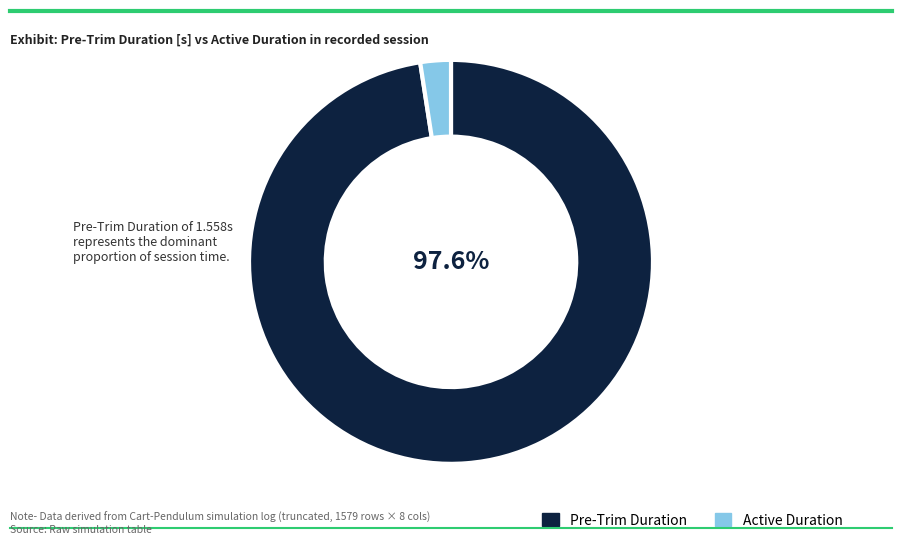

Is there a majority slice in this chart?

Yes